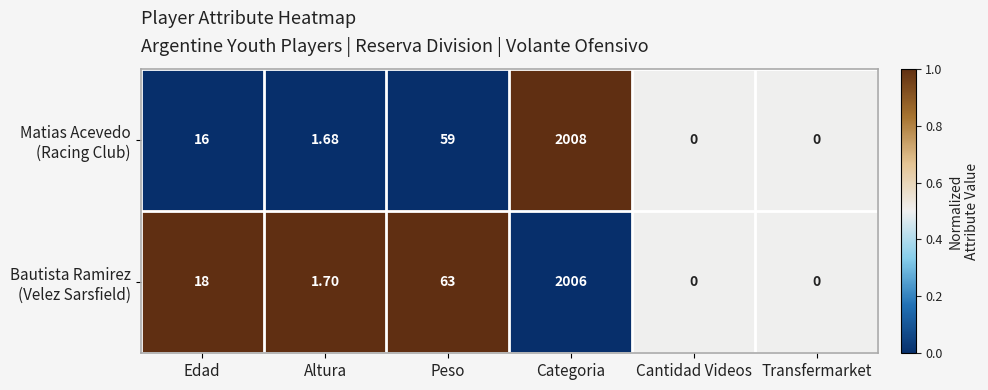

At which category is the sum across all series the highest?

Categoria